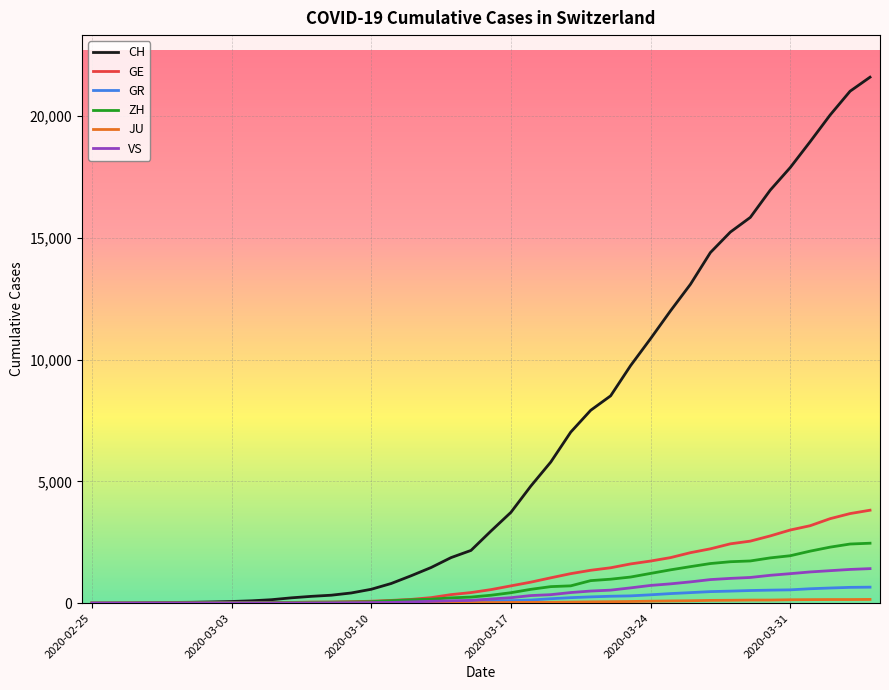

How many lines are shown in the chart?

6